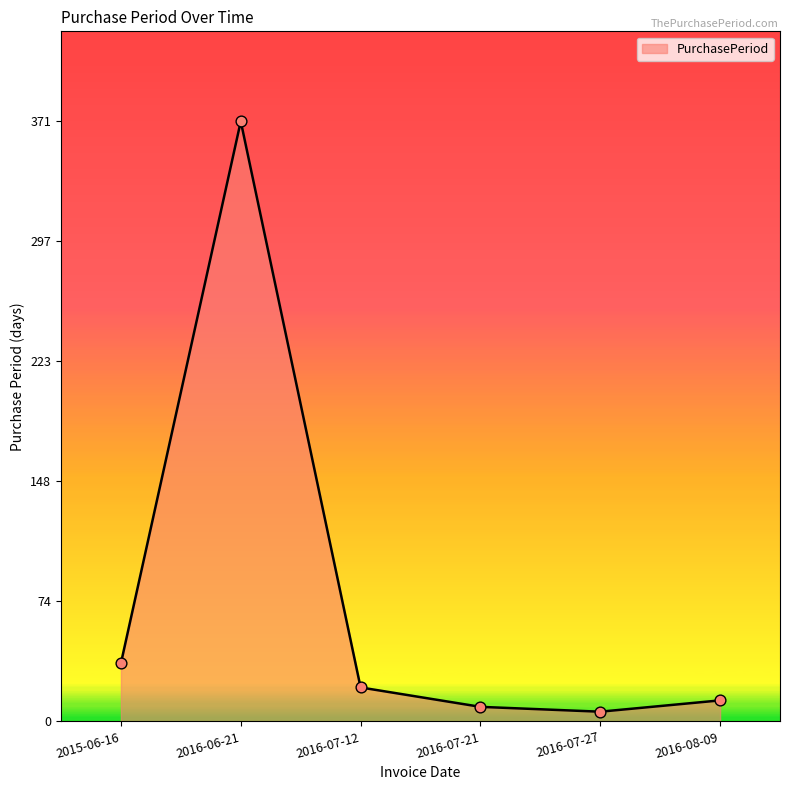

Approximately how many times larger is the value at 2015-06-16 compared to 2016-07-27?

6.0